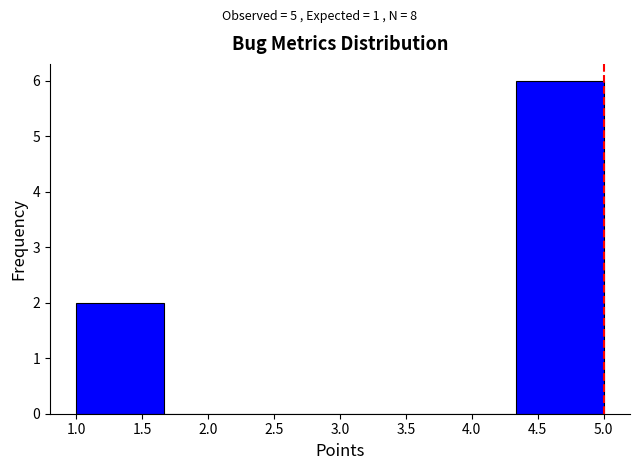

Reading left to right, transcribe this chart: for each bar, give the range it covers on the x-axis and its height. Neither the bar edges nor the heights are printed on the chart, so give them approximately, as read against the axes.

1.00 to 1.65: 2
1.65 to 2.35: 0
2.35 to 3.00: 0
3.00 to 3.65: 0
3.65 to 4.35: 0
4.35 to 5.00: 6